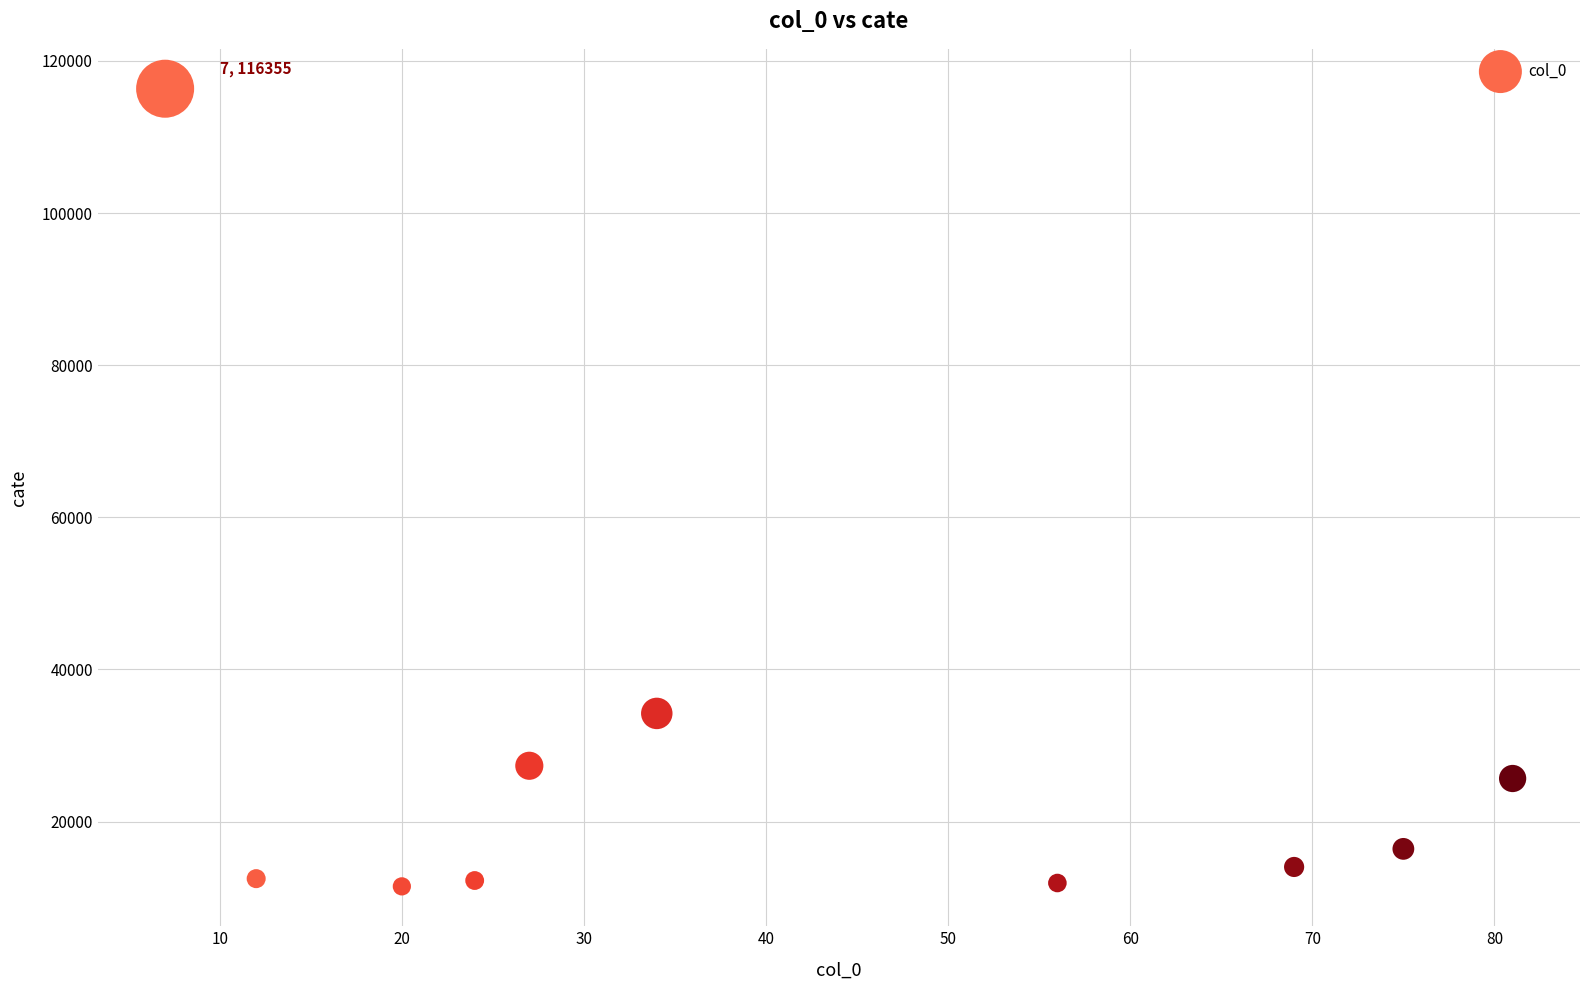

What is the average Y value?

28221